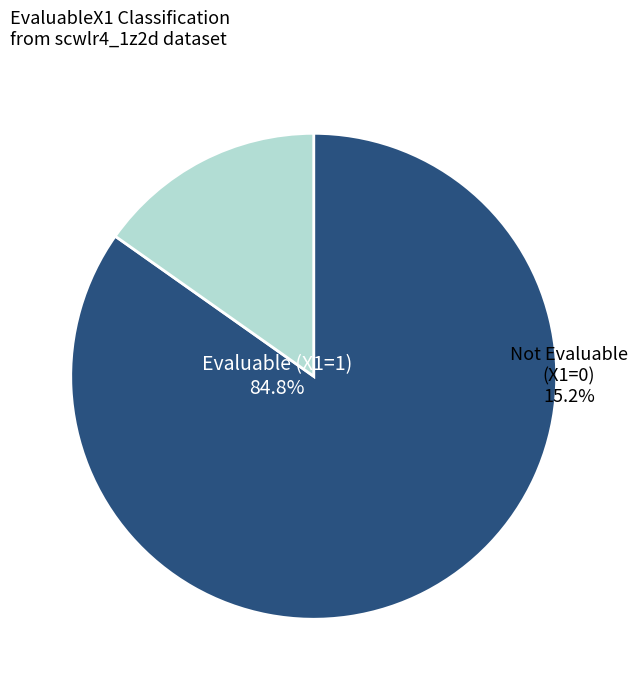

Rank the categories by value from lowest to highest.

EvaluableX1=0, EvaluableX1=1